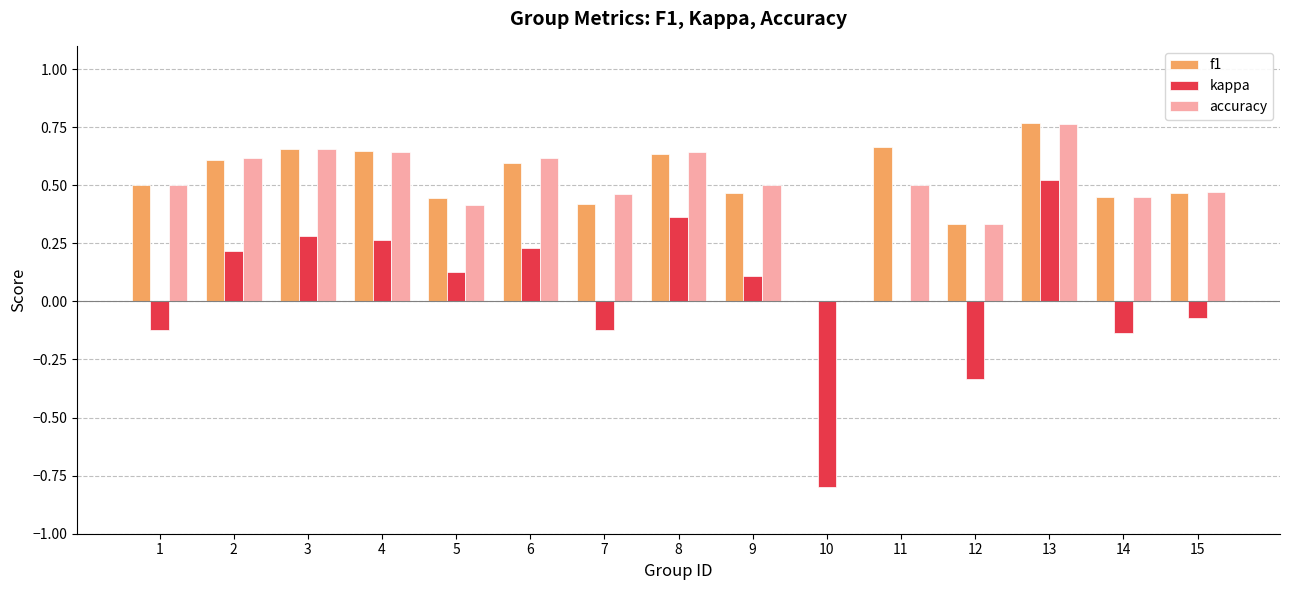

Which category has the highest value across all series?

13